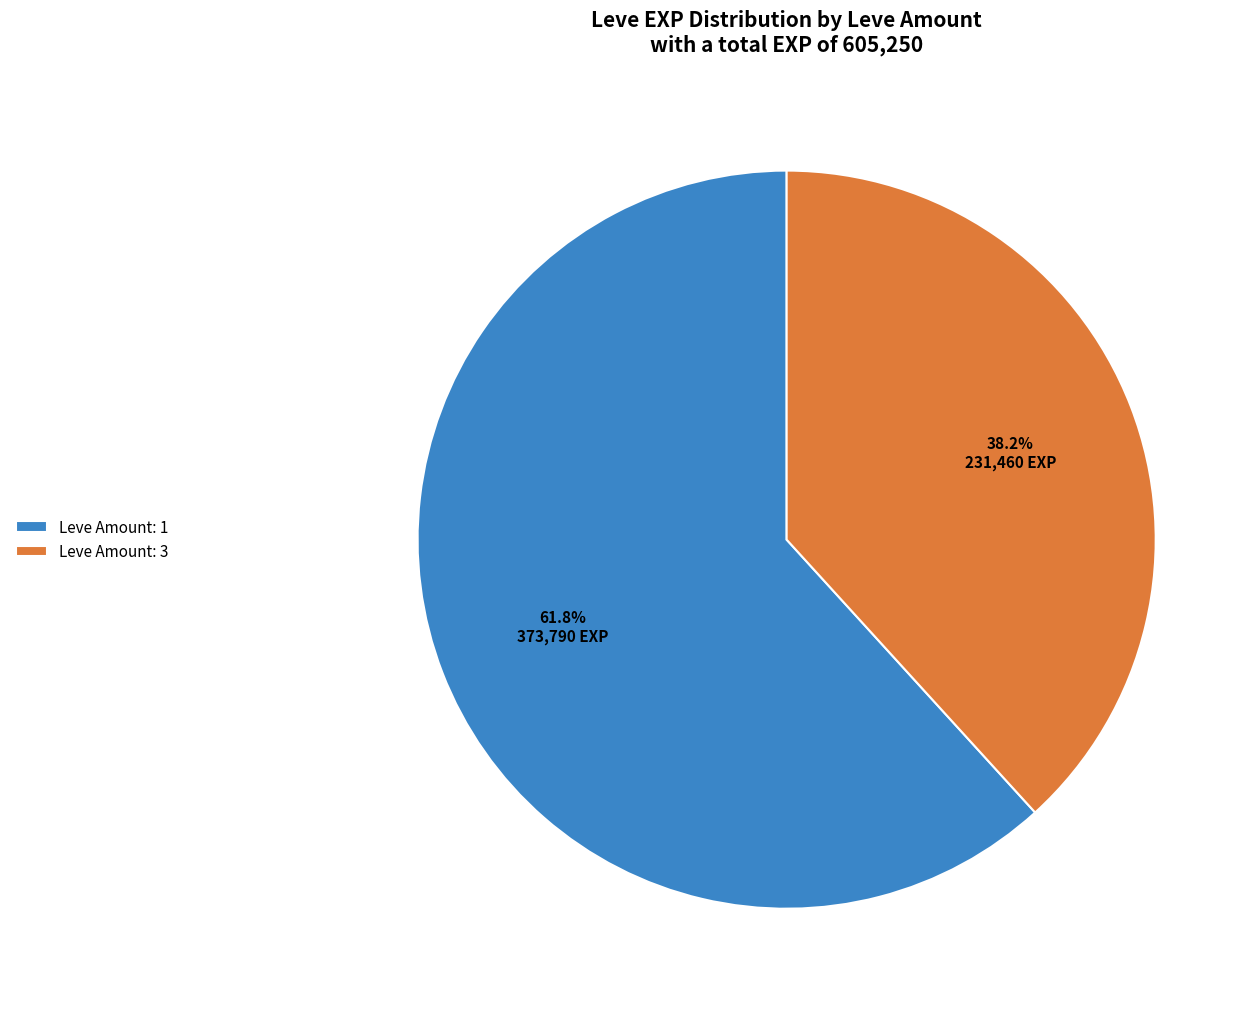

Rank the categories by value from lowest to highest.

Leve Amount: 3, Leve Amount: 1